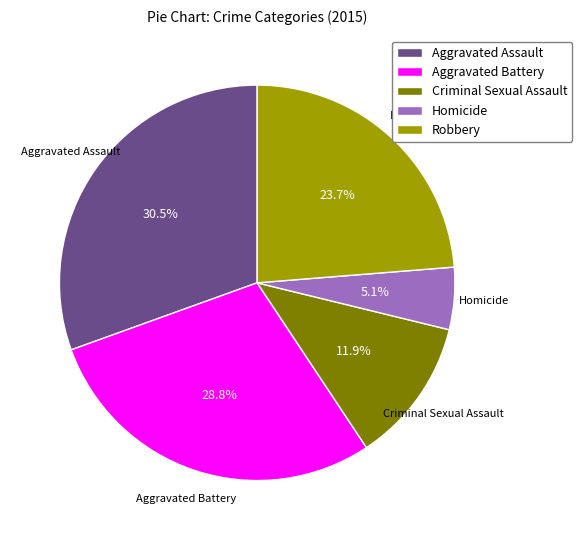

To the nearest percent, what is the difference between the Robbery and Aggravated Assault slice percentages?

7%